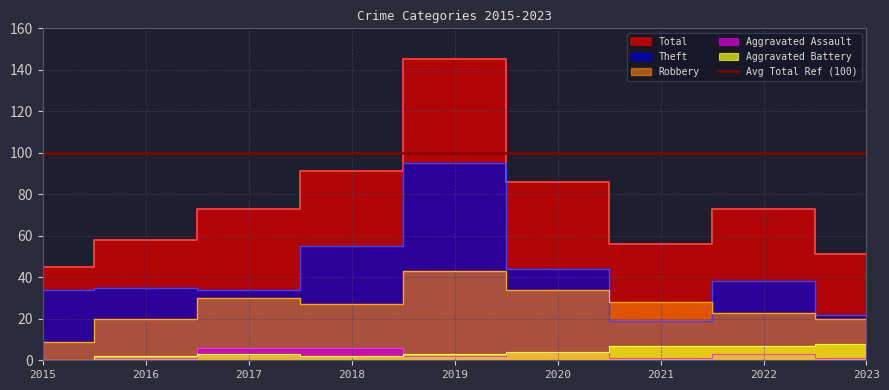

What is the difference between the highest and lowest values at 2016?

57